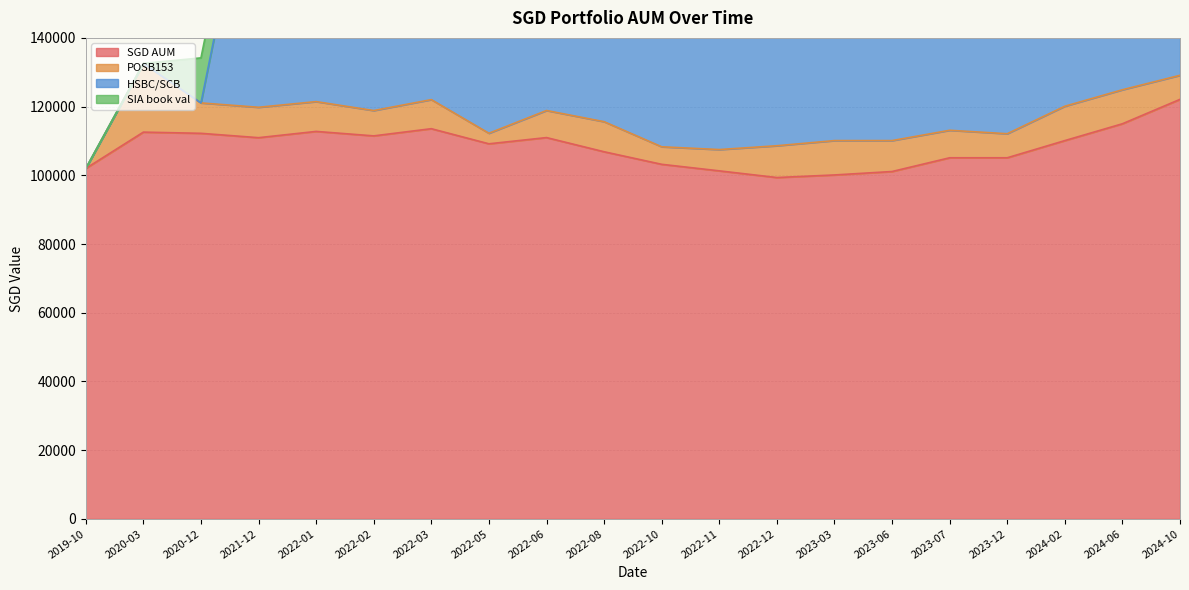

What is the label of the 6th point from the left?

2022-02